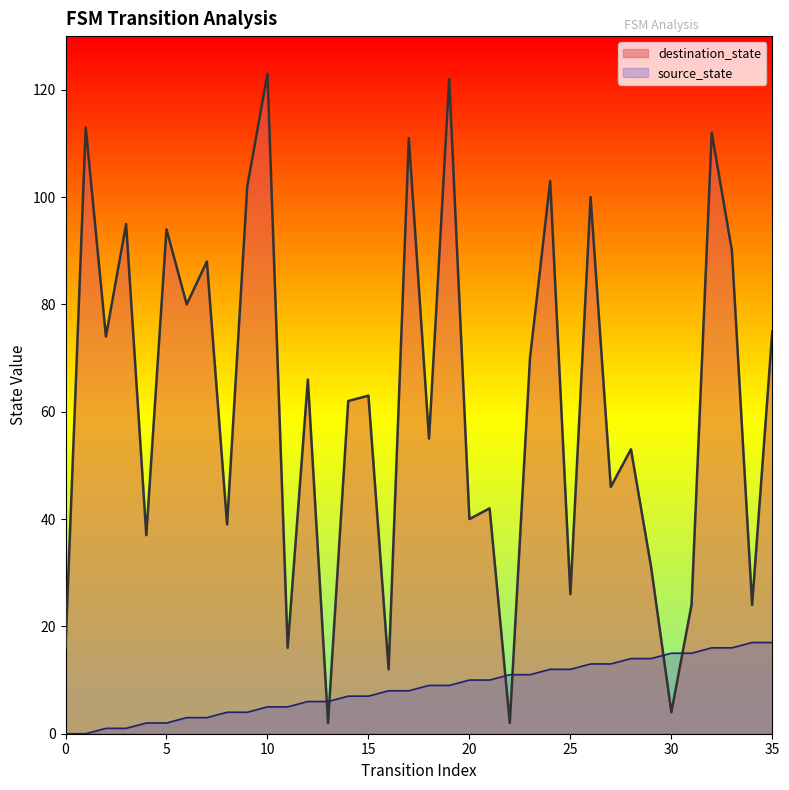

What is the sum of all destination_state values?

2212